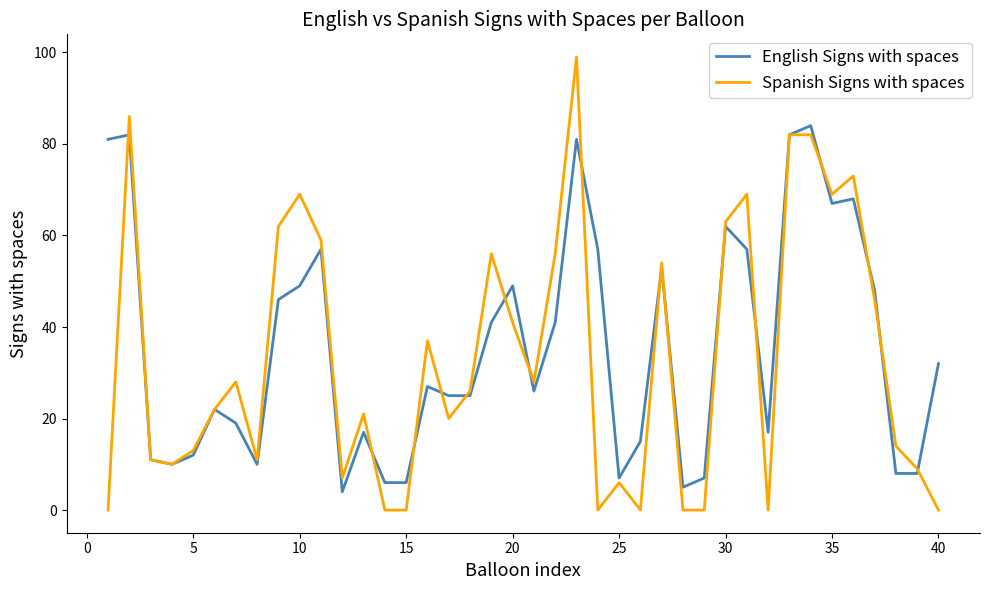

Rank the series by their maximum value, from lowest to highest.

English Signs with spaces, Spanish Signs with spaces